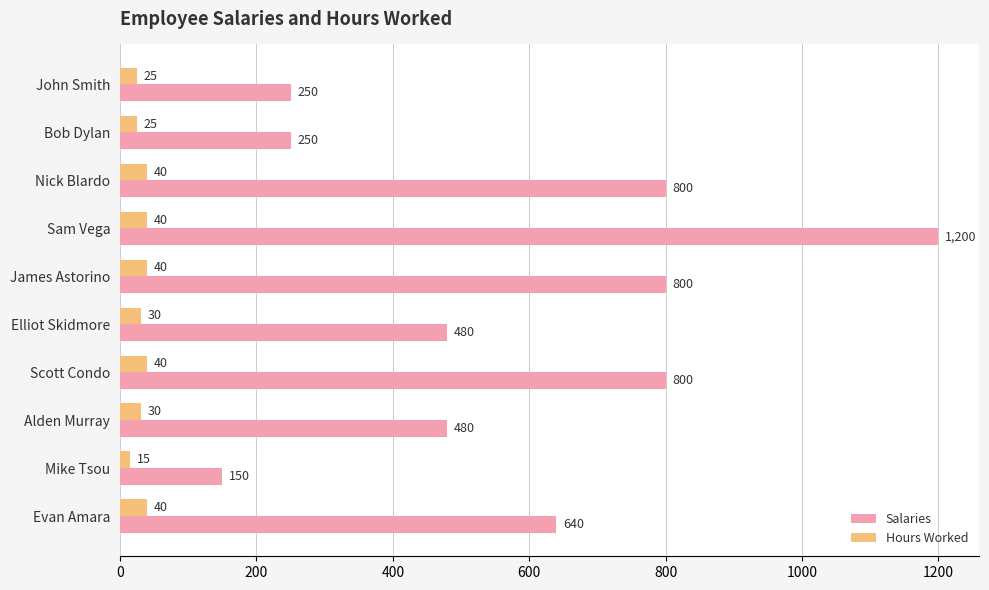

What is the difference between the maximum and second lowest values in the Hours Worked series?

15